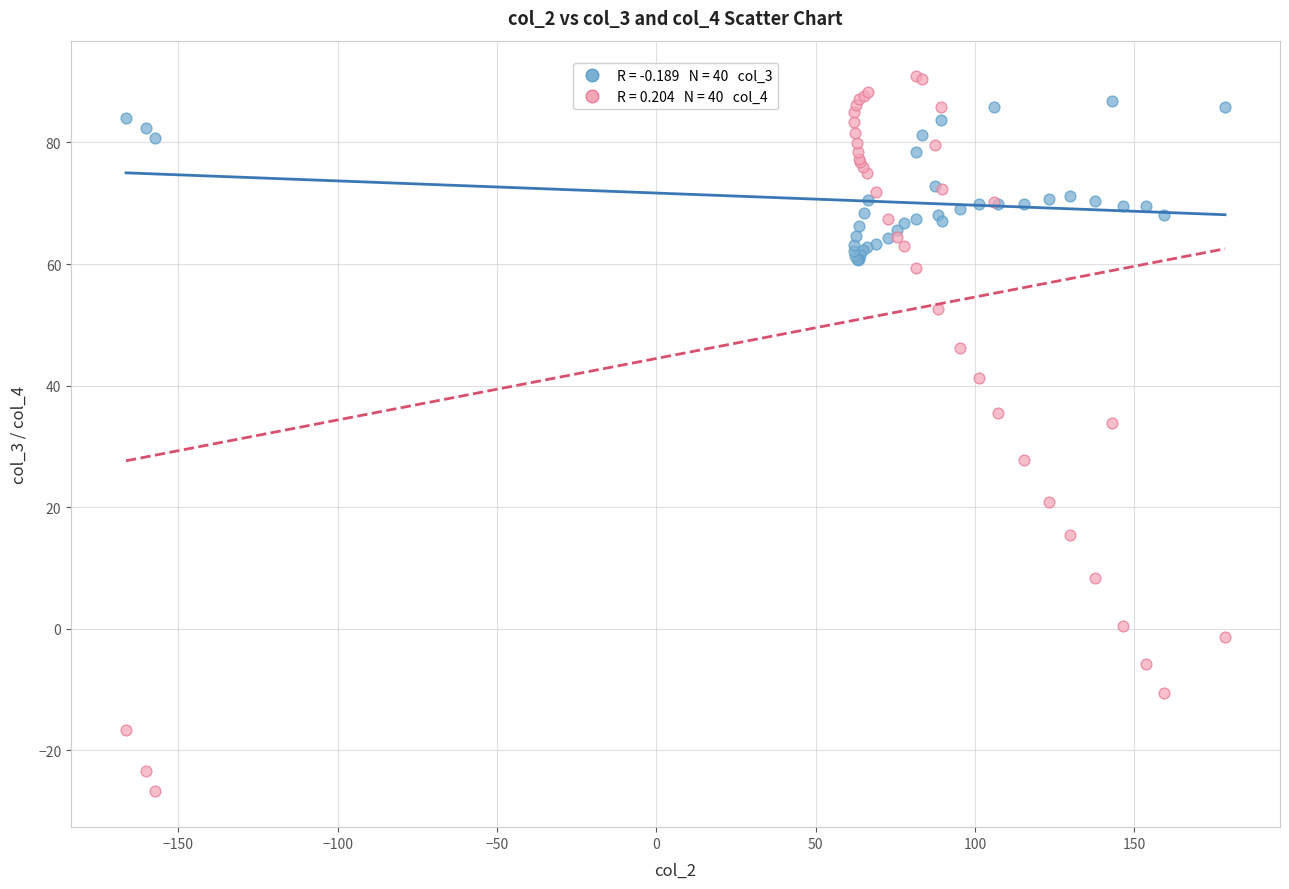

Across all series, what Y value is closest to 32?

33.9